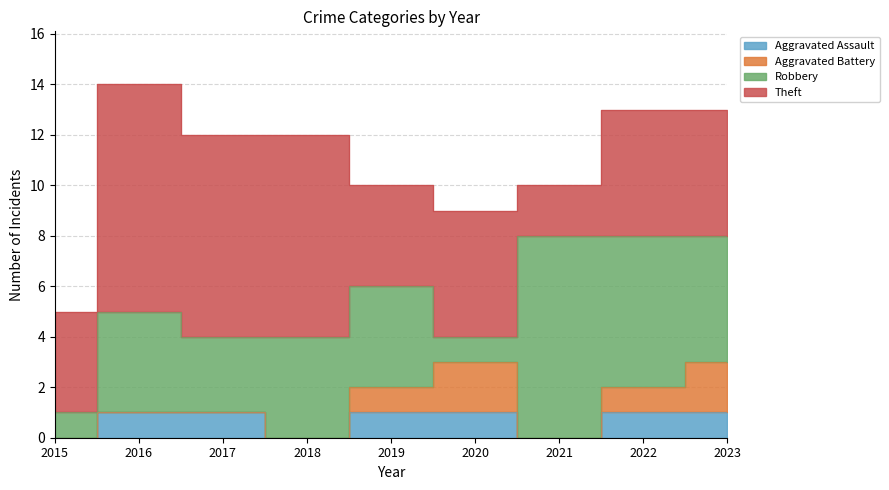

True or false: Aggravated Battery and Theft intersect in this chart.

False